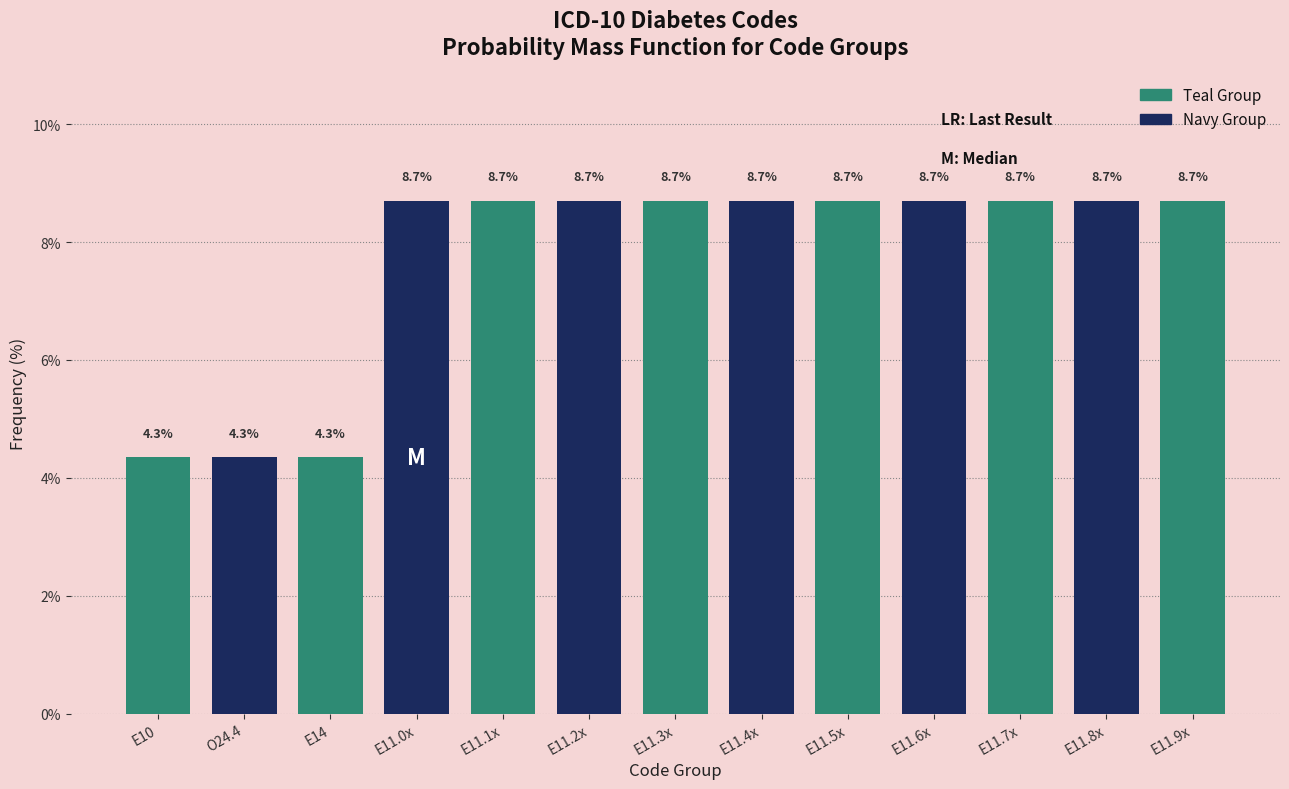

Reading left to right, extract all data points from this chart.

4.3	4.3	4.3	8.7	8.7	8.7	8.7	8.7	8.7	8.7	8.7	8.7	8.7